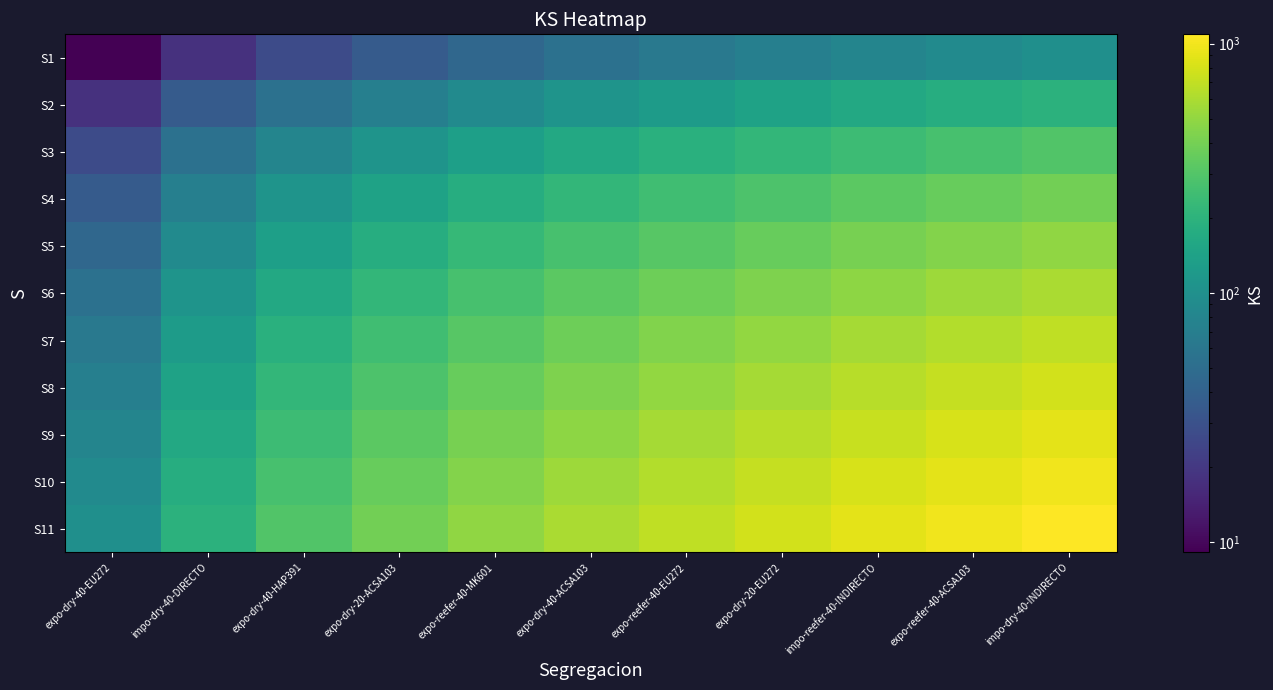

What is the maximum value shown in the chart?

1089